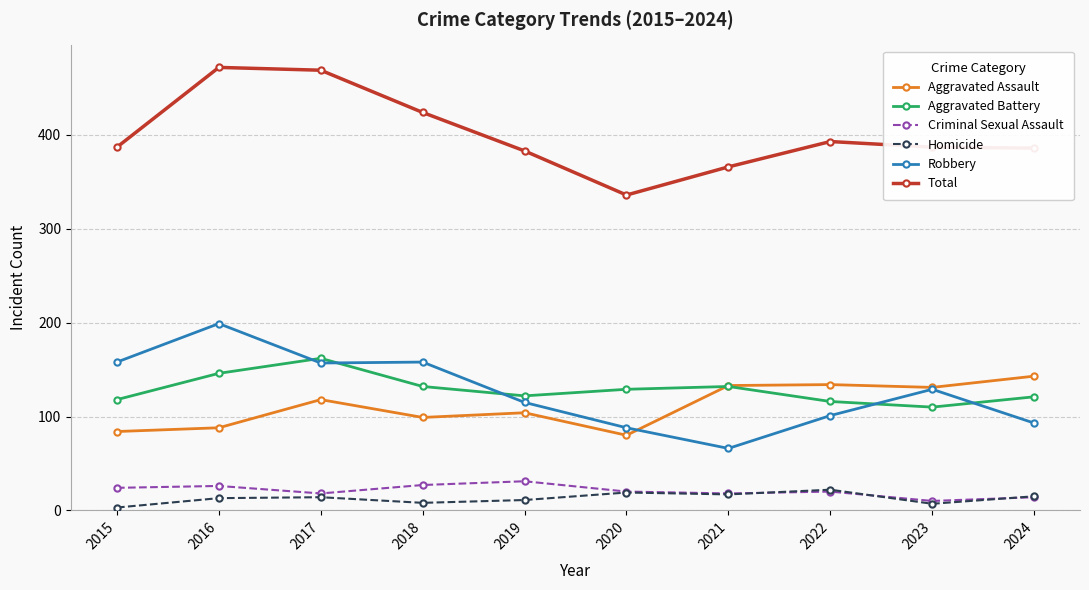

True or false: Aggravated Battery and Homicide intersect in this chart.

False